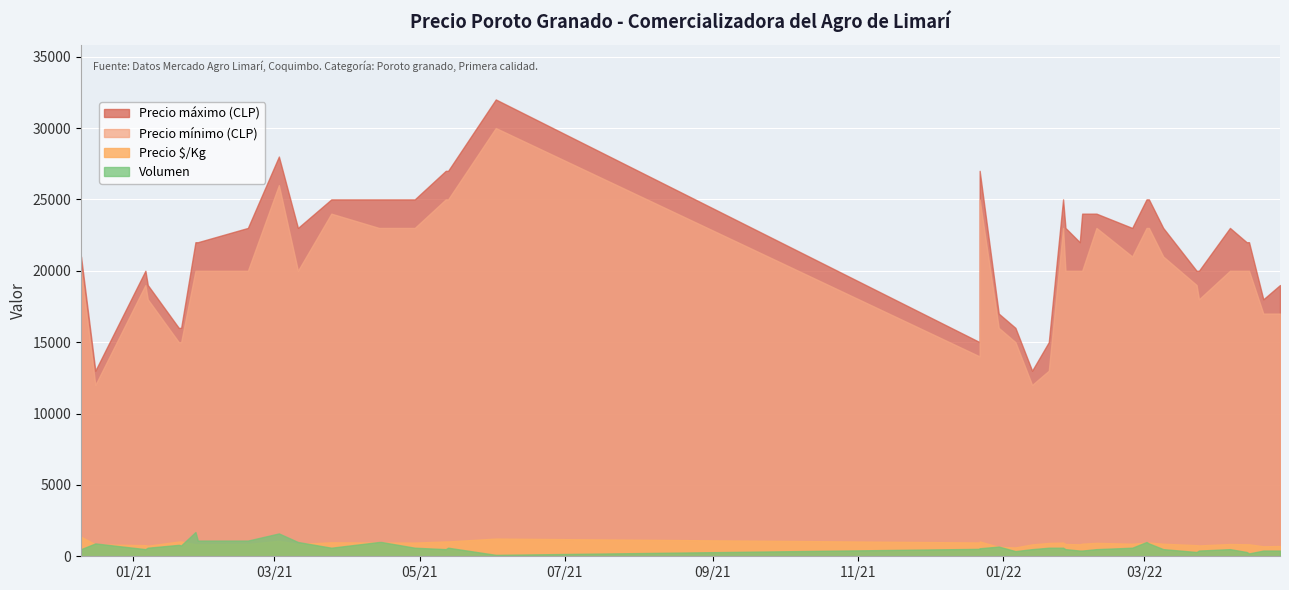

At which category does Precio áx/Kg reach its first local peak?

2021-03-03